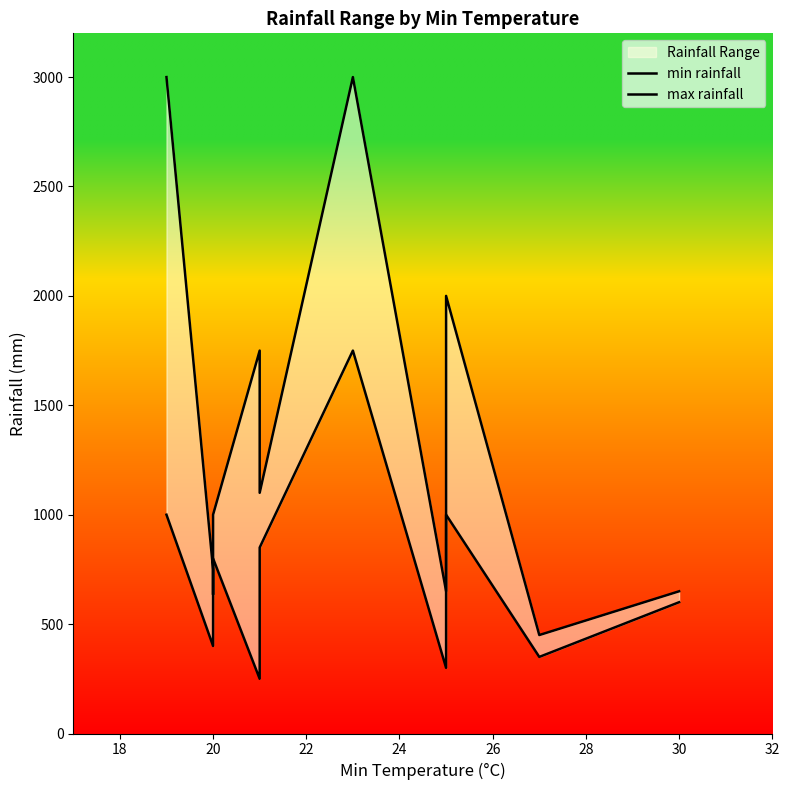

Rank the series at 20 from highest to lowest value.

max rainfall, min rainfall